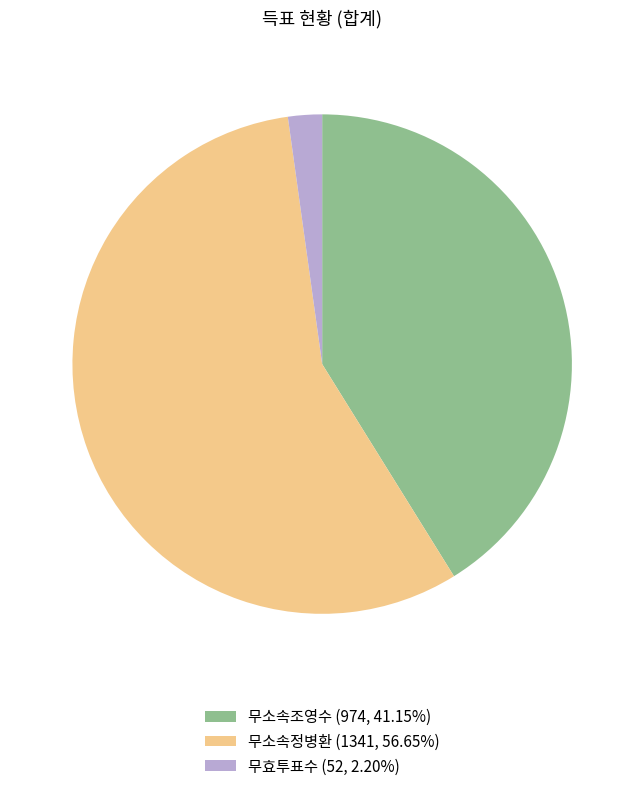

Is the sum of 무효투표수 (52, 2.20%) and 무소속조영수 (974, 41.15%) greater than half?

No